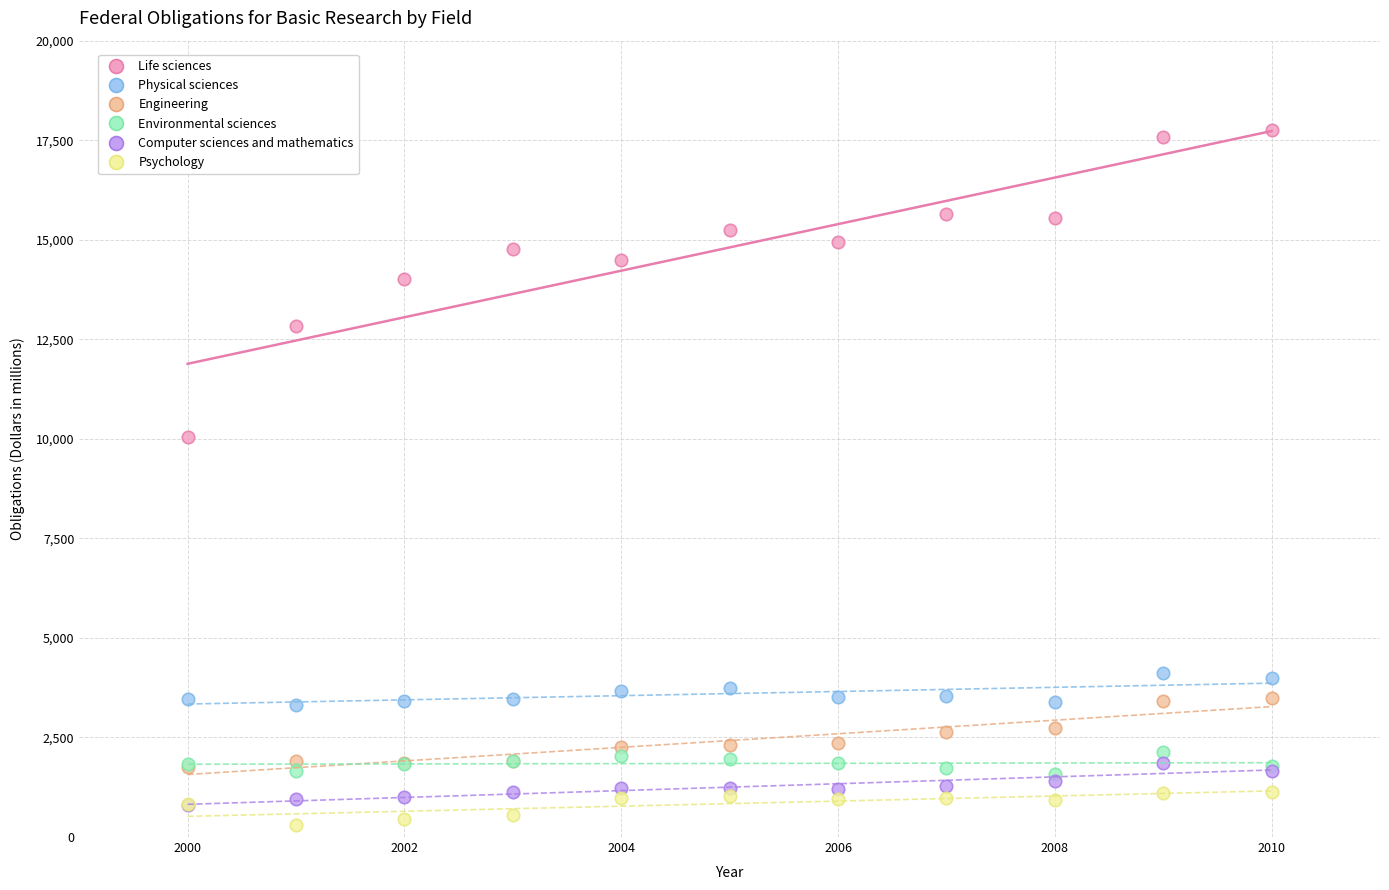

Across all series, what Y value is closest to 9020?

10049.0